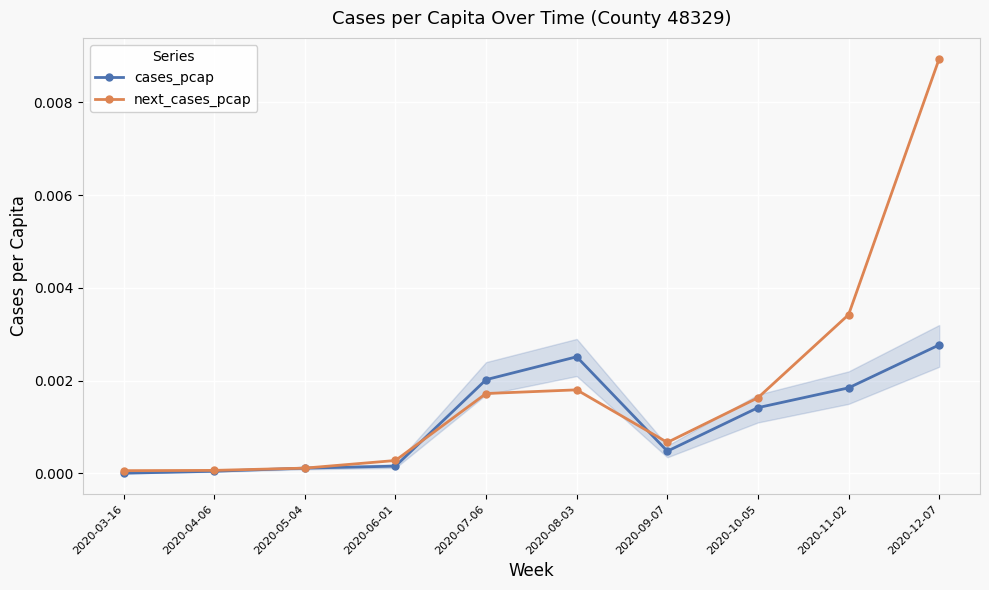

True or false: cases_pcap has more than 2 points higher than both neighbors.

False